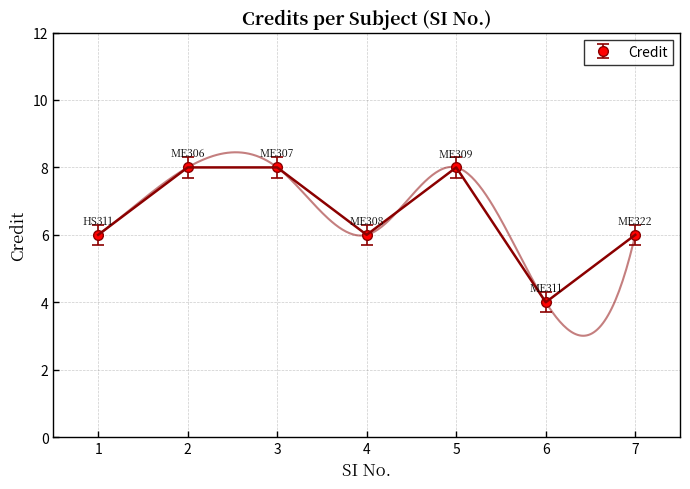

Rank the categories by value from highest to lowest.

2, 3, 5, 1, 4, 7, 6